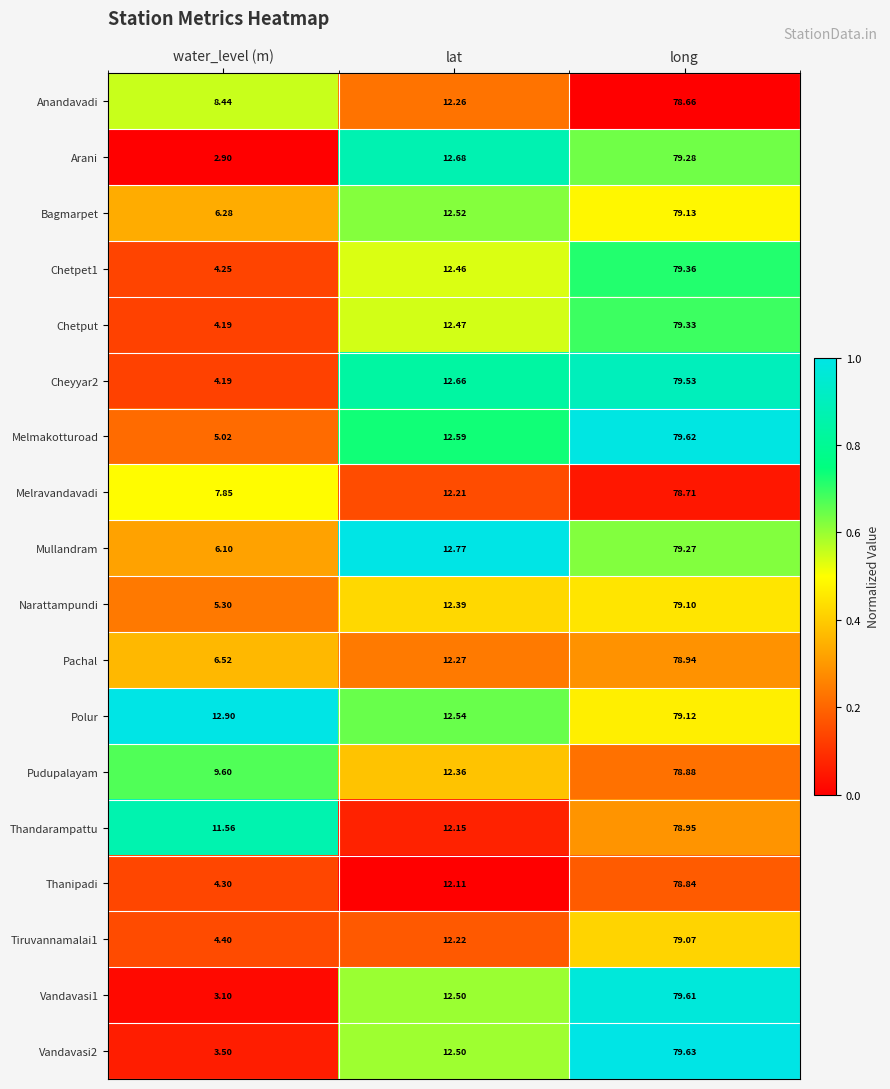

List the series in order of their peak value, highest first.

Vandavasi2, Melmakotturoad, Vandavasi1, Cheyyar2, Chetpet1, Chetput, Arani, Mullandram, Bagmarpet, Polur, Narattampundi, Tiruvannamalai1, Thandarampattu, Pachal, Pudupalayam, Thanipadi, Melravandavadi, Anandavadi